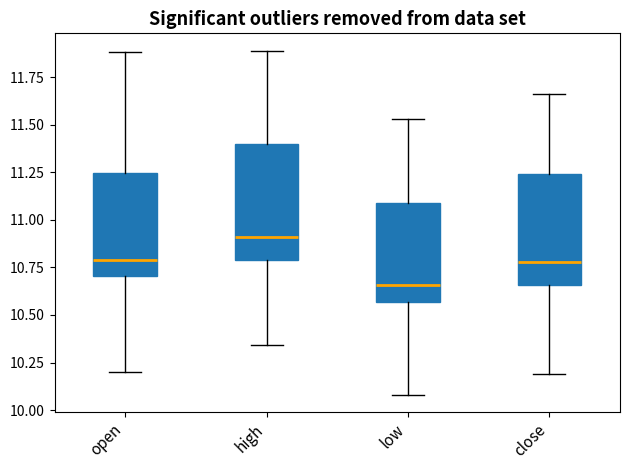

Reading left to right, read every box against the y-axis: the position of its median line, the range the box covers, and the ends of its whiskers. The values are not printed on the chart, so give them approximately, as read against the axis.

open: median 10.80, box 10.70 to 11.25, whiskers 10.20 to 11.90
high: median 10.90, box 10.80 to 11.40, whiskers 10.35 to 11.90
low: median 10.65, box 10.55 to 11.10, whiskers 10.10 to 11.55
close: median 10.80, box 10.65 to 11.25, whiskers 10.20 to 11.65